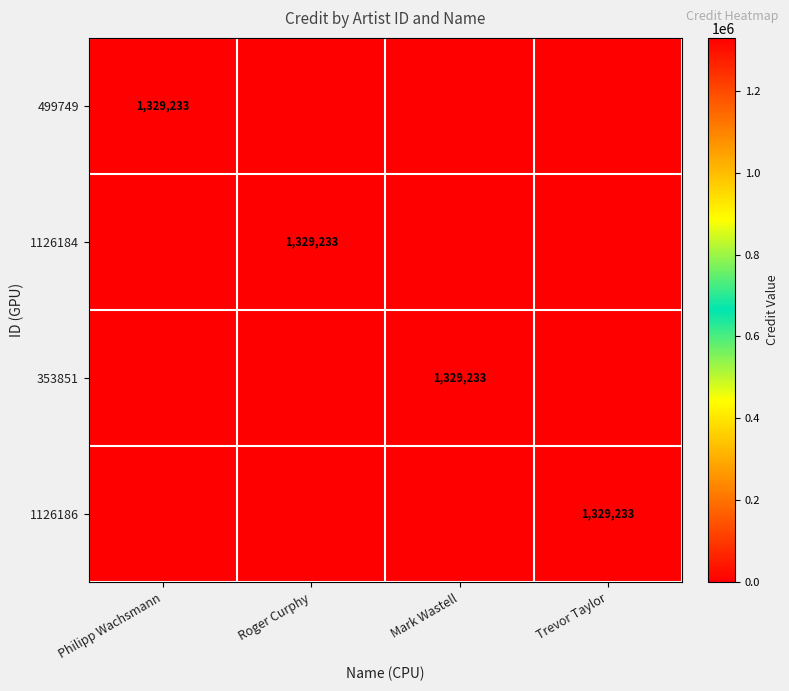

What is the total value across all series at Philipp Wachsmann?

1329233